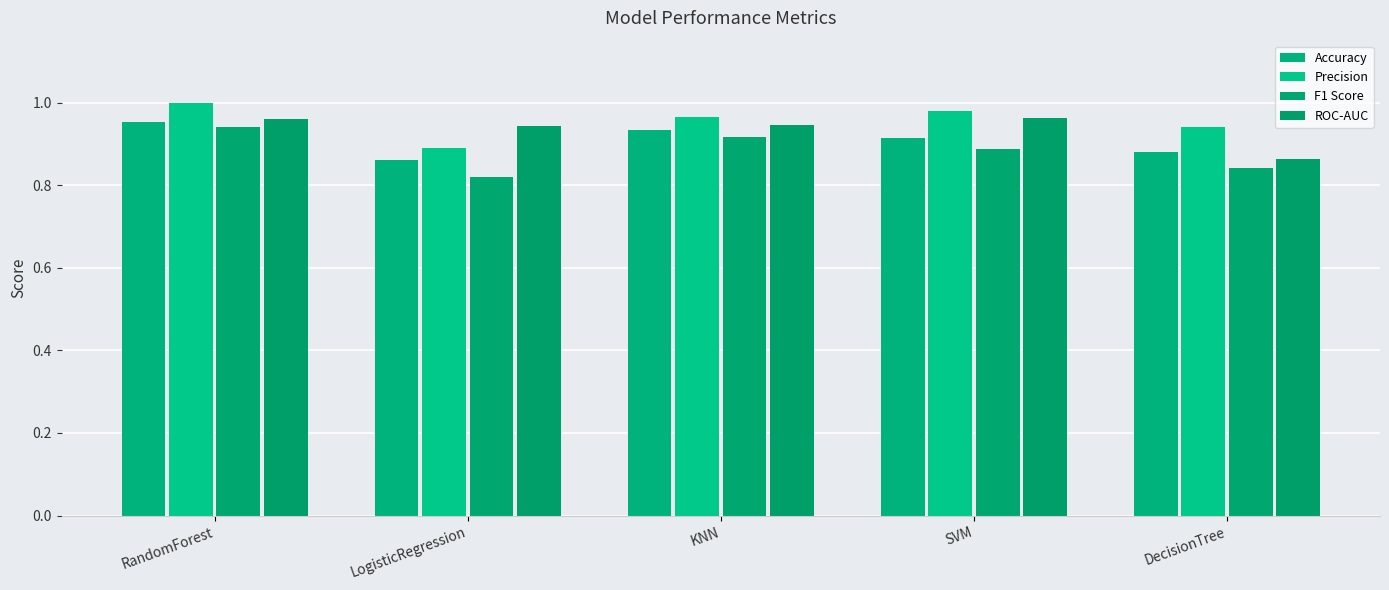

Are the bars grouped side by side (vs. stacked)?

Yes